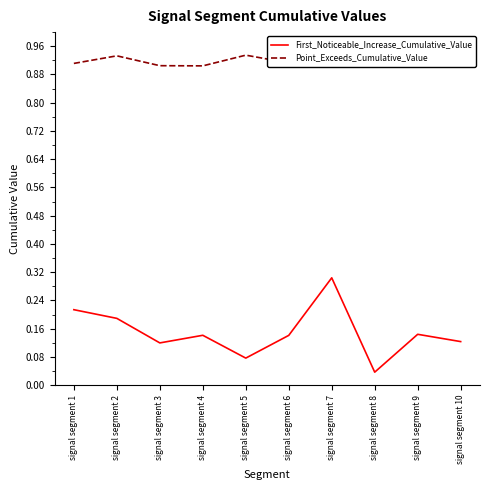

Is the value of Point_Exceeds_Cumulative_Value at signal segment 6 greater than the value of First_Noticeable_Increase_Cumulative_Value at signal segment 6?

Yes